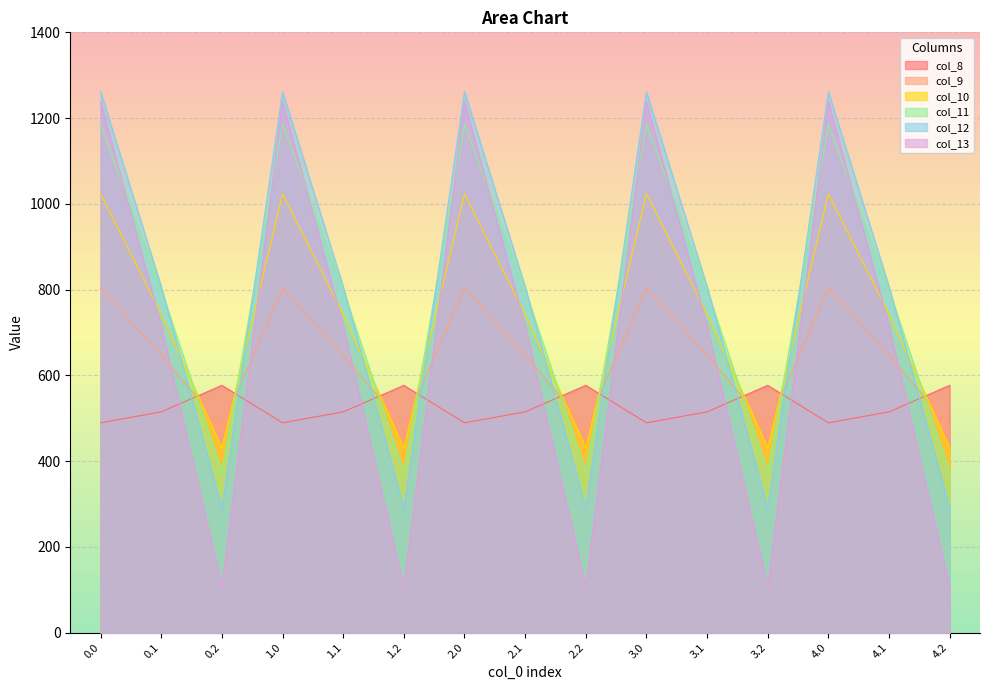

How many lines are shown in the chart?

6